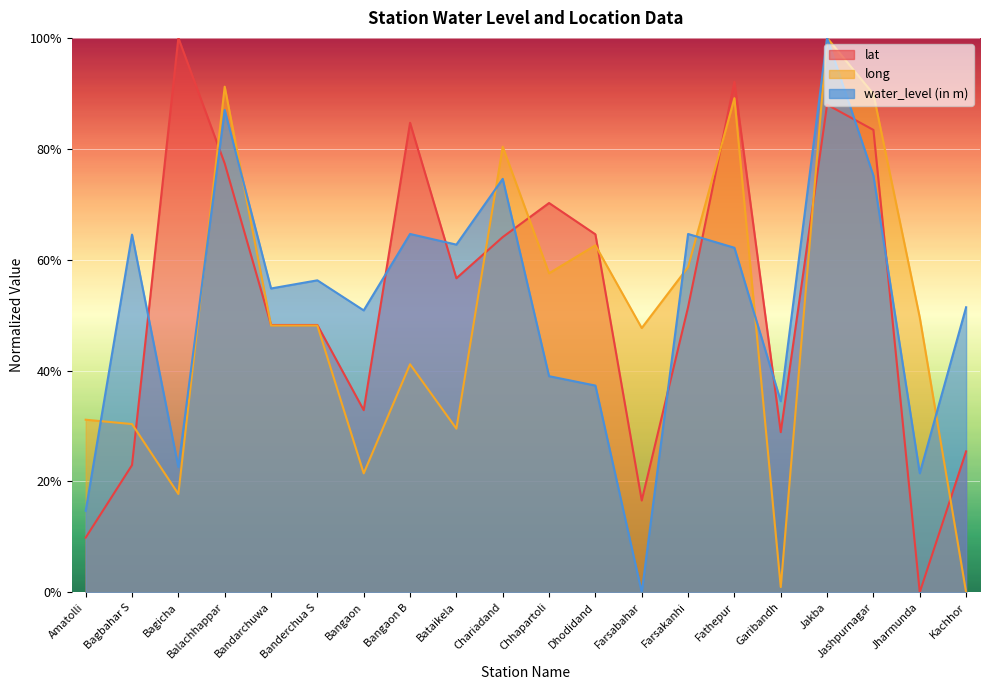

What is the sum of all water_level (in m) values?

1038.2